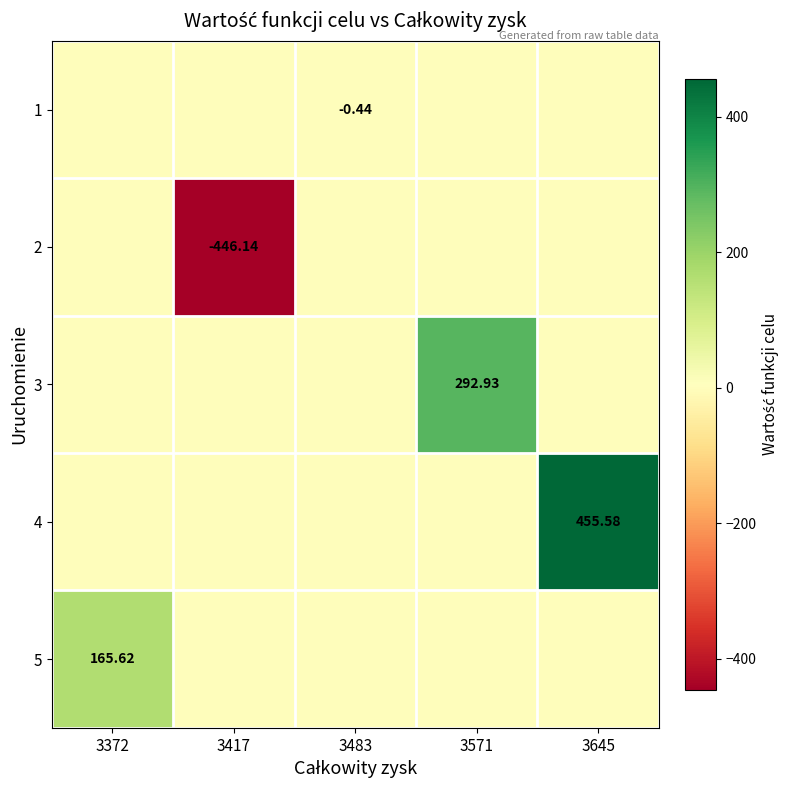

At how many categories does at least one series exceed 118?

3